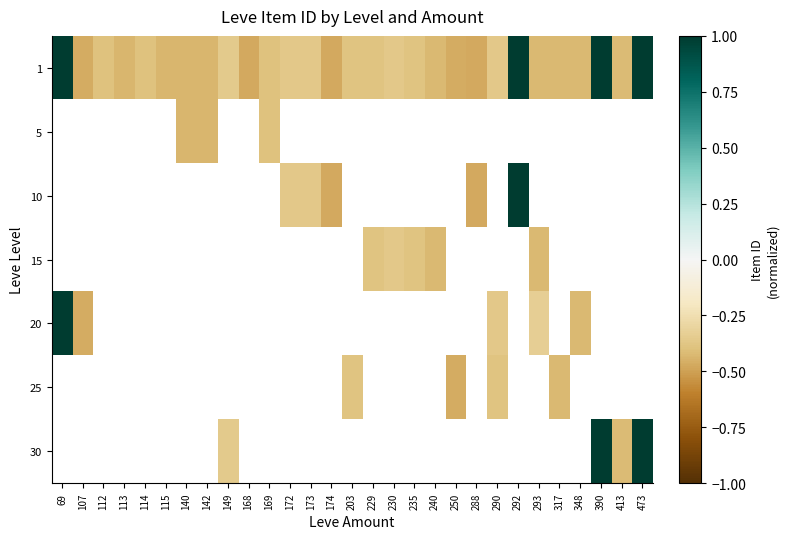

Is it true that 1 equals -0.4 at 317?

True